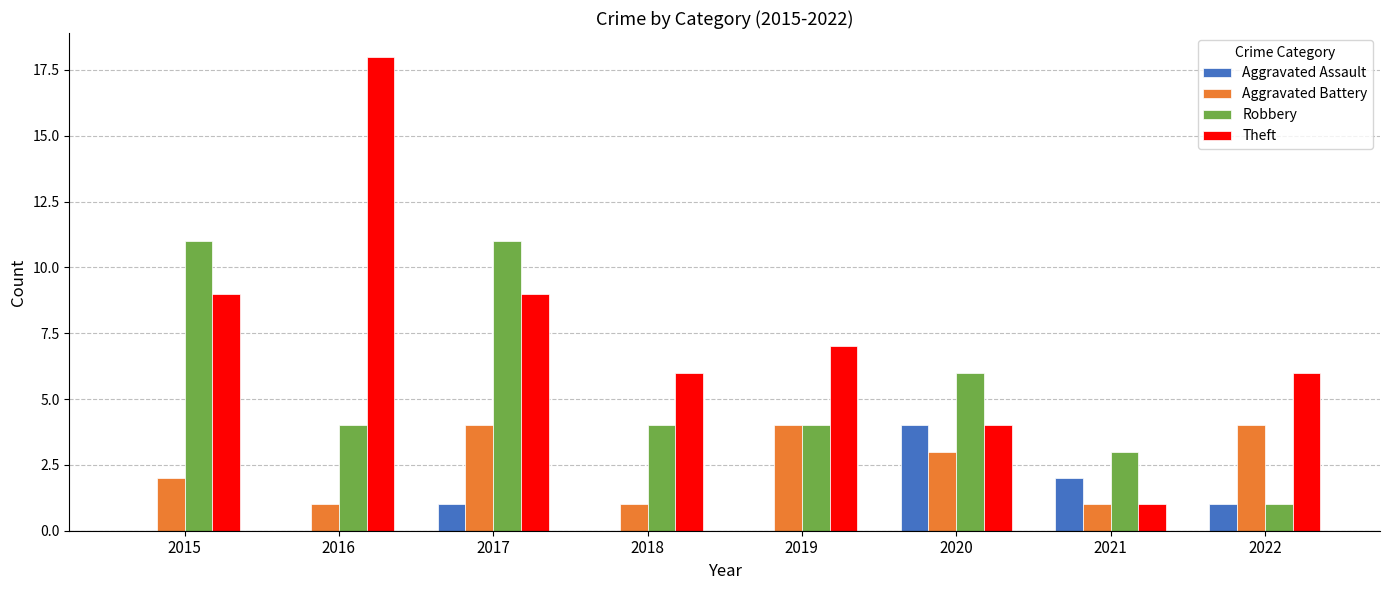

Count the number of data series in this chart.

4